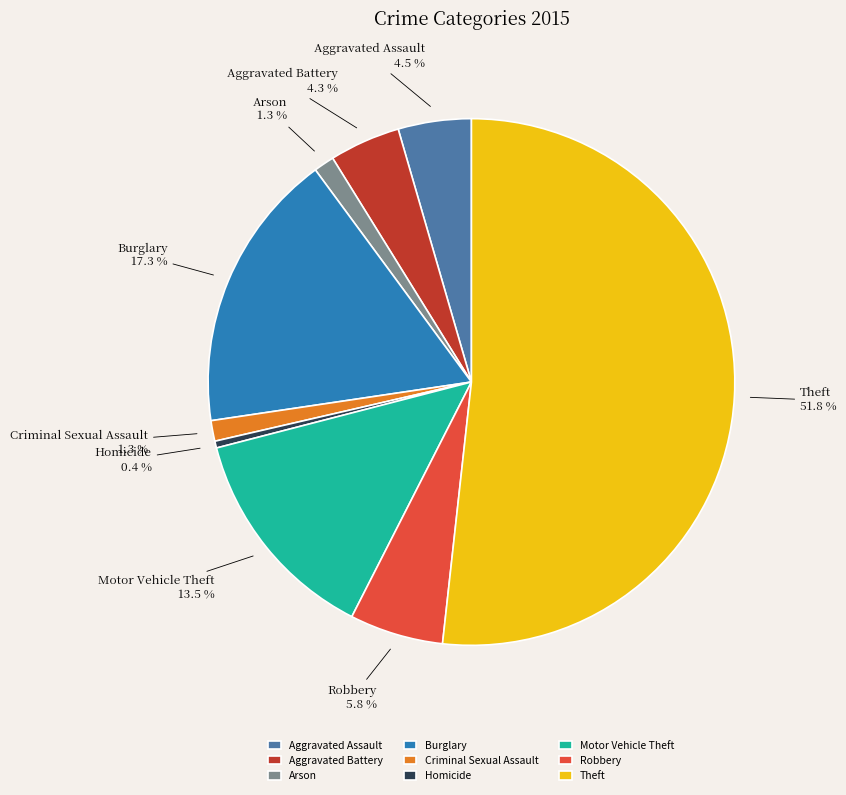

To the nearest percent, what is the average slice percentage?

11%